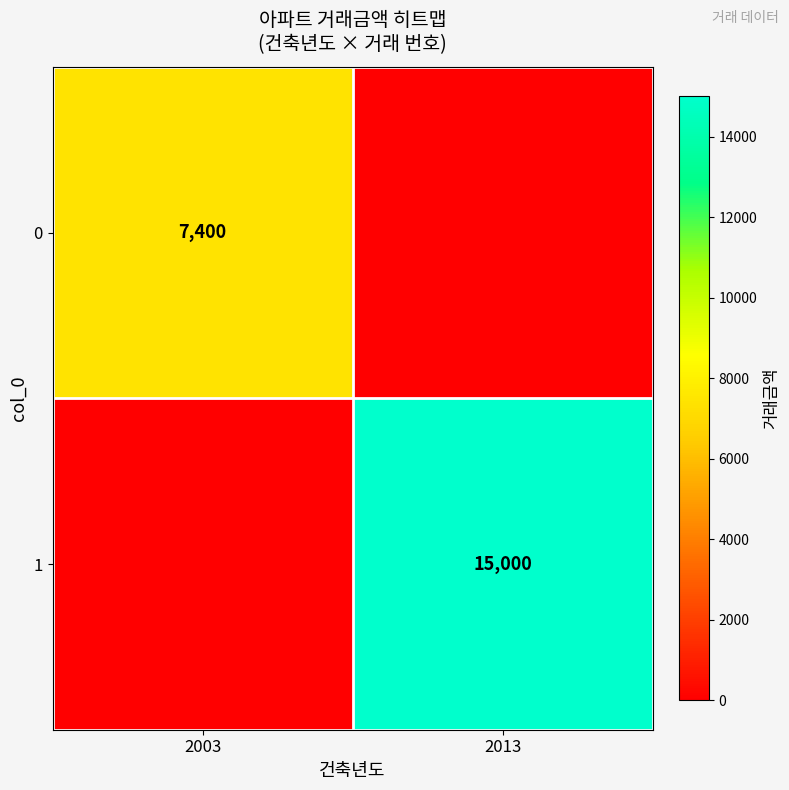

True or false: 1 has a value of 26033 at 2013.

False